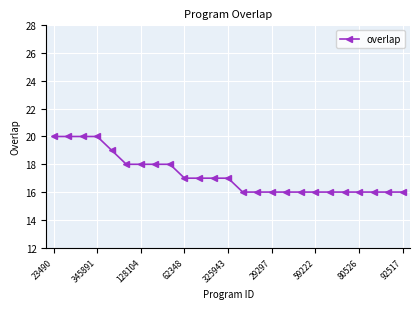

How many distinct data groups are displayed?

1